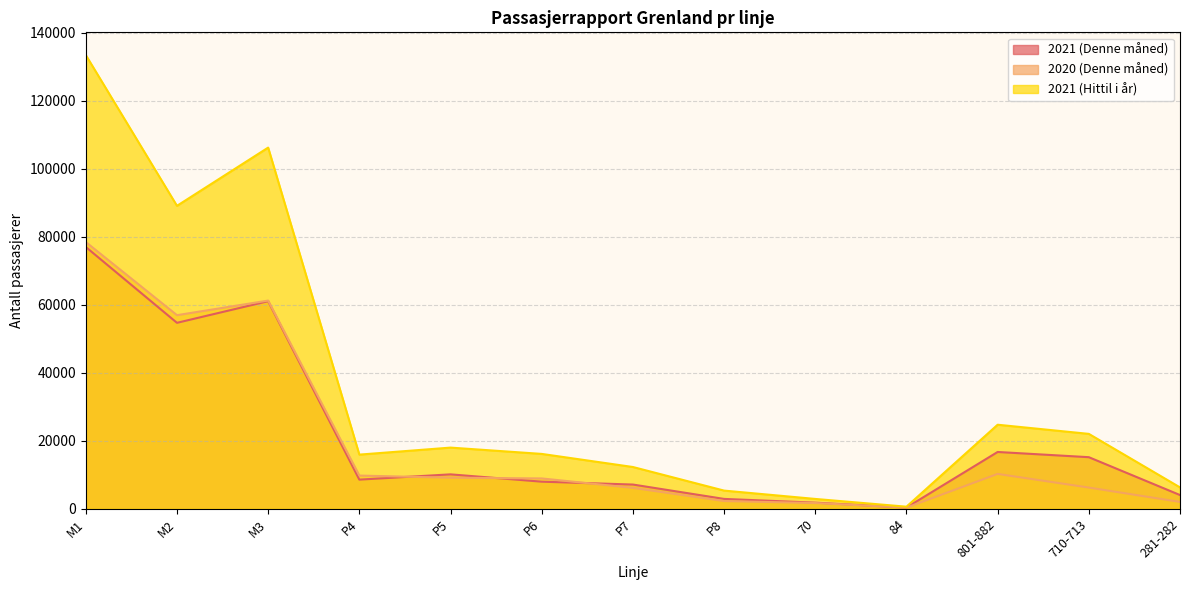

How many values in the 2020 (Denne måned) series exceed 8909?

6